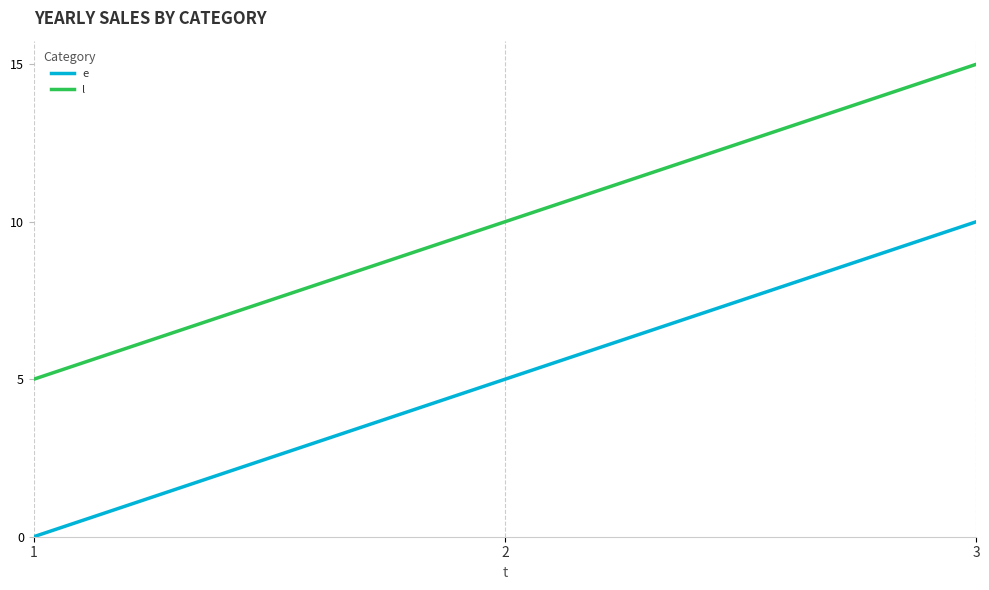

Is the value of l at 3 greater than the value of e at 2?

Yes